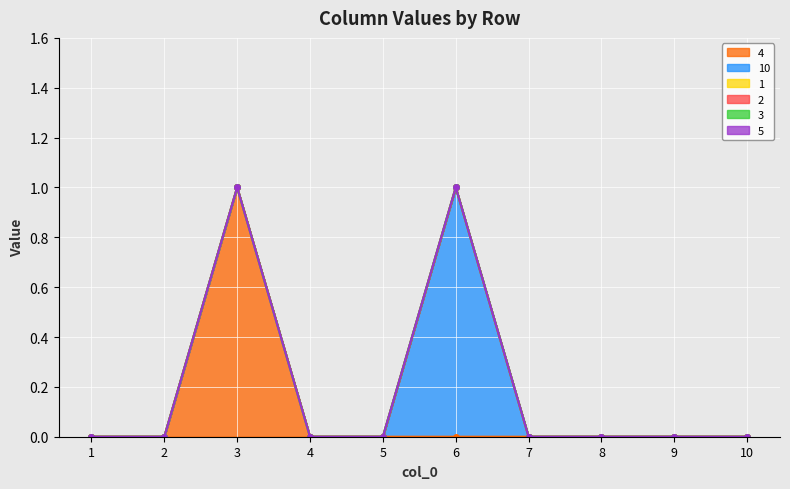

Count the number of data series in this chart.

6